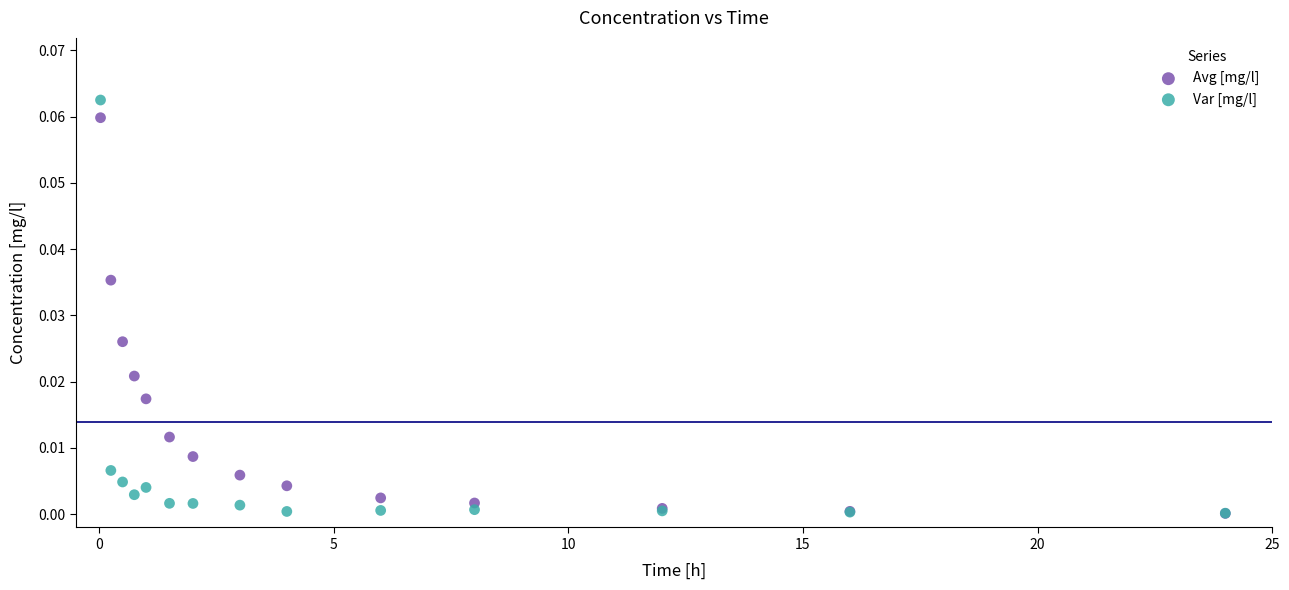

What are all the series names shown in the legend?

Avg [mg/l], Var [mg/l]